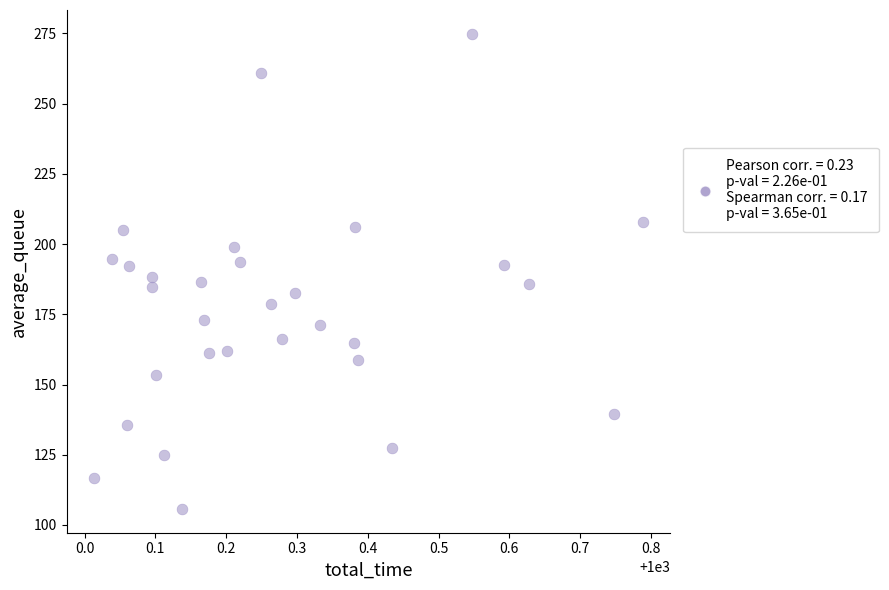

What is the range of Y values (max minus min)?

169.1